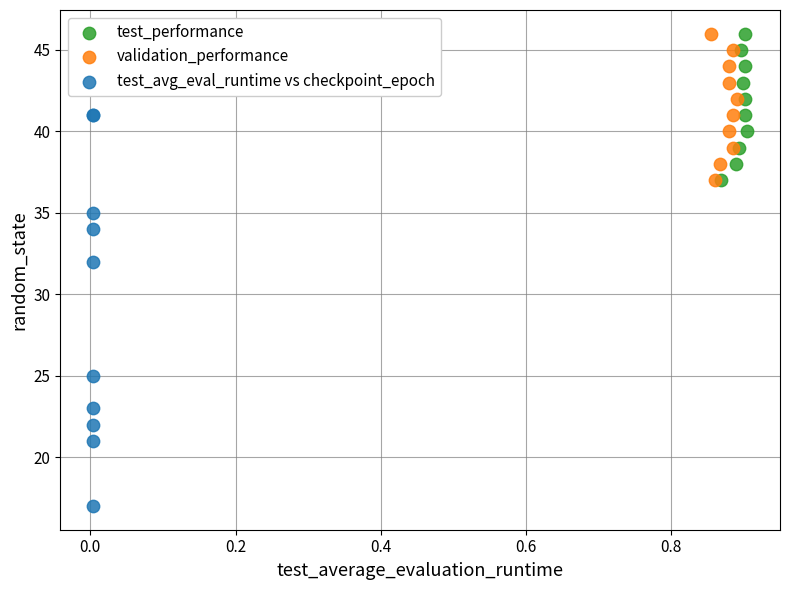

Which series reaches the minimum Y coordinate?

test_avg_eval_runtime vs checkpoint_epoch